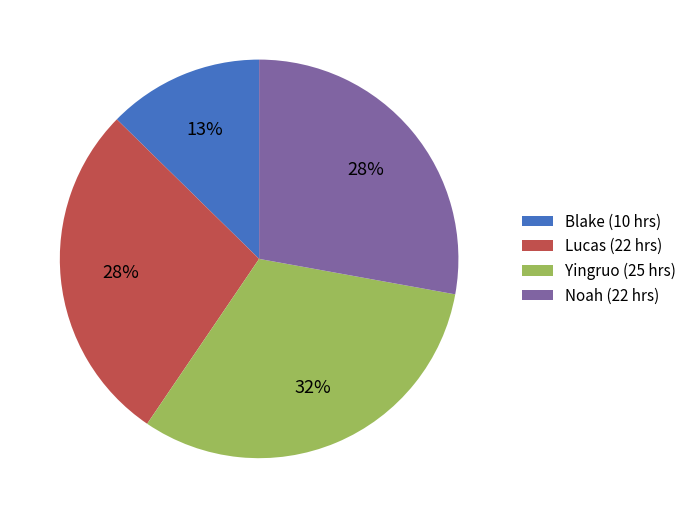

Does Yingruo (25 hrs) account for over 50% of the chart?

No